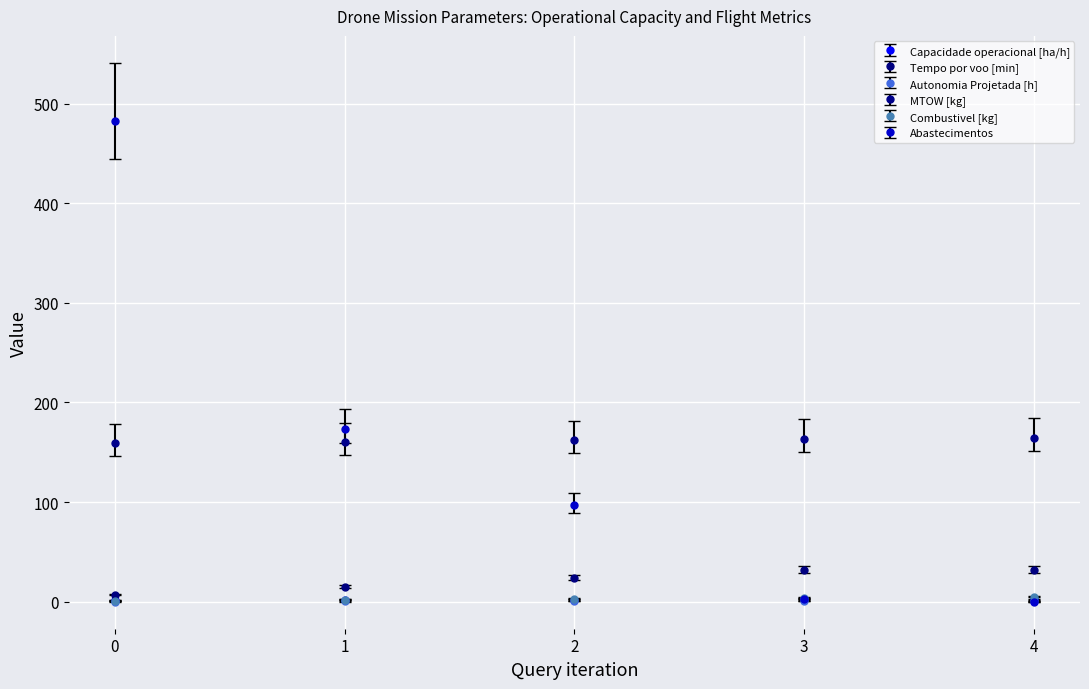

The value of Autonomia Projetada [h] at 2 is 0.3. True or false?

True